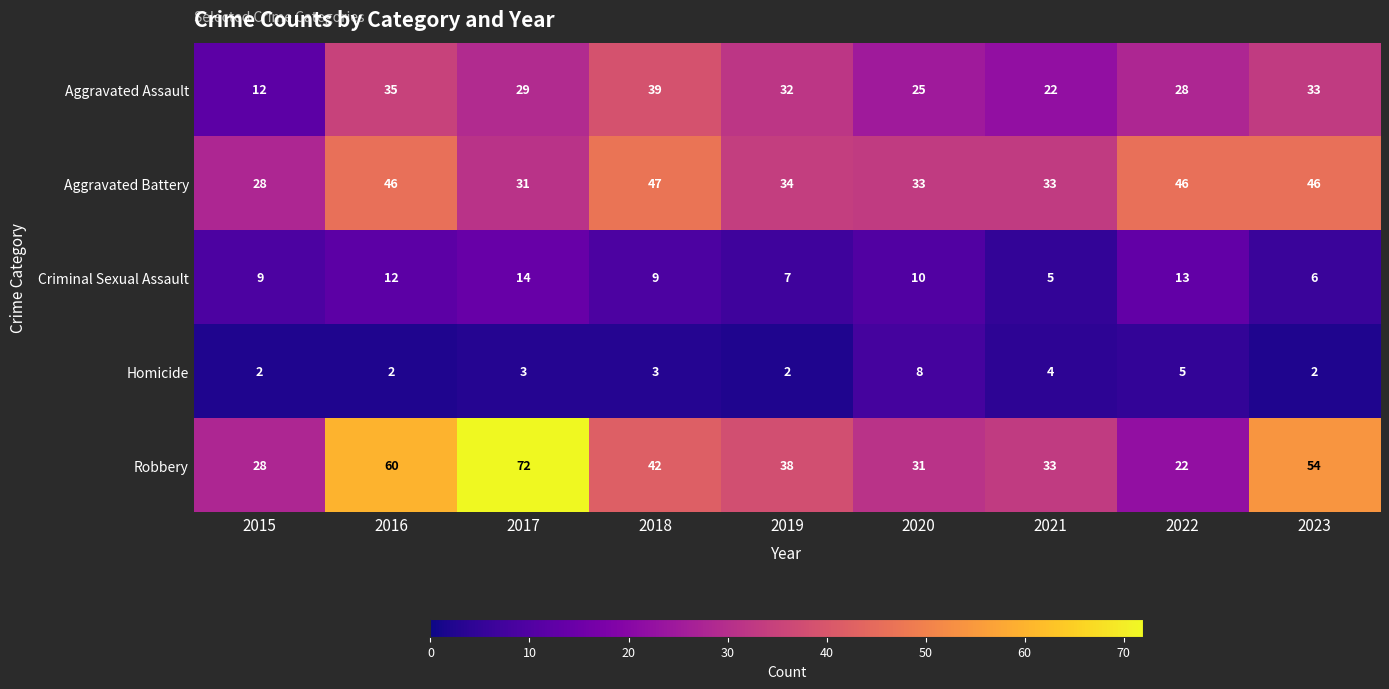

Where does the Aggravated Assault series first go above 29?

2016